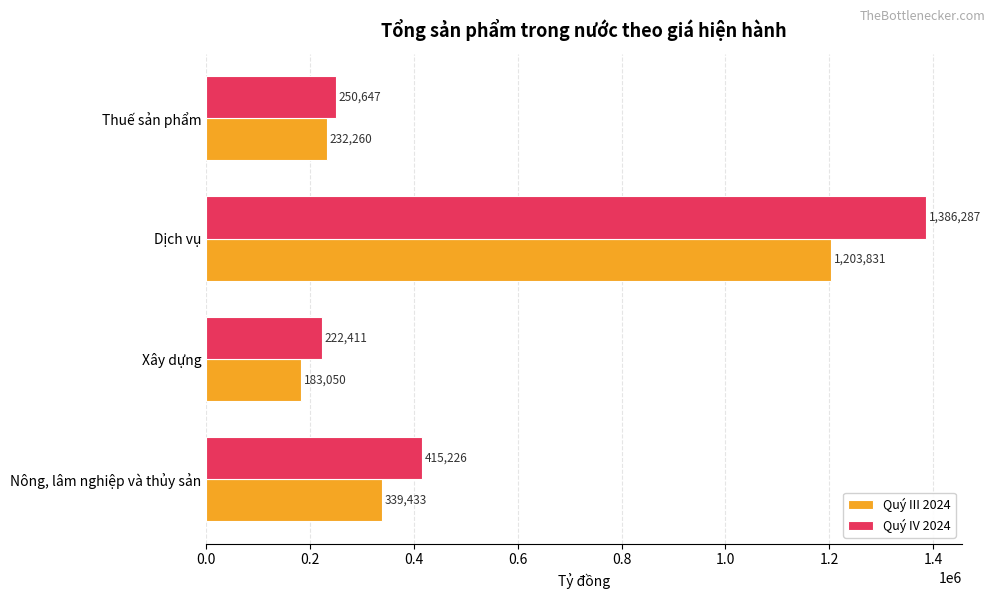

How many series are shown in this chart?

2